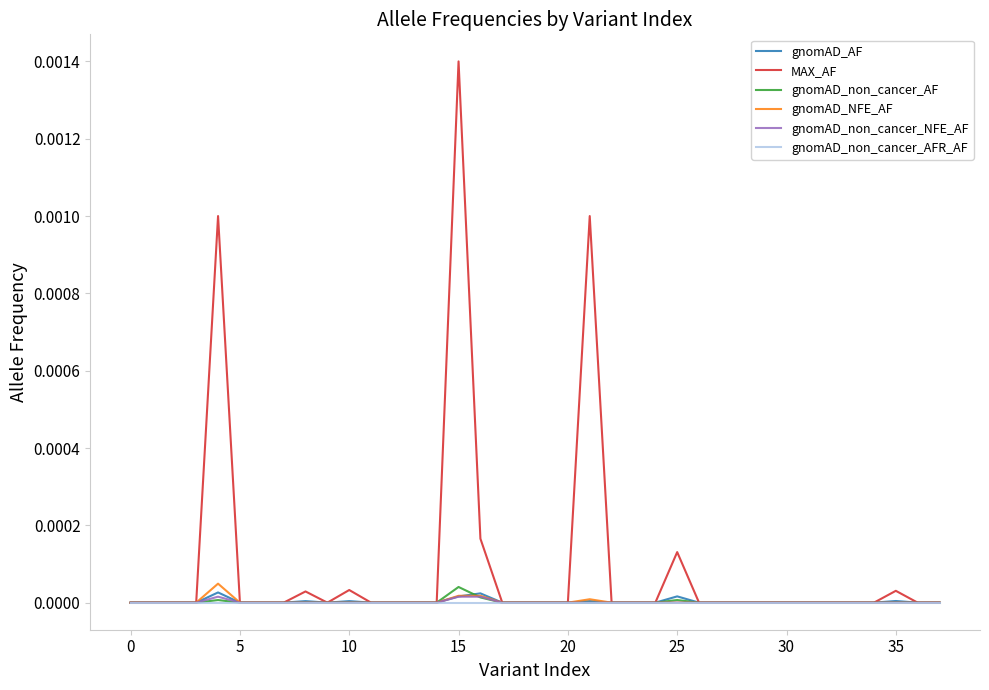

Which series has the widest spread of values?

MAX_AF